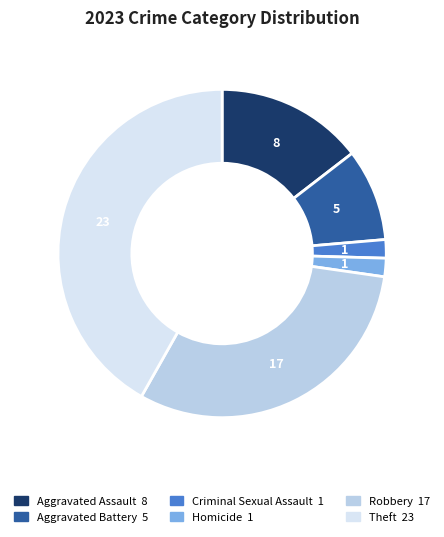

Which has a higher value, Criminal Sexual Assault or Robbery?

Robbery